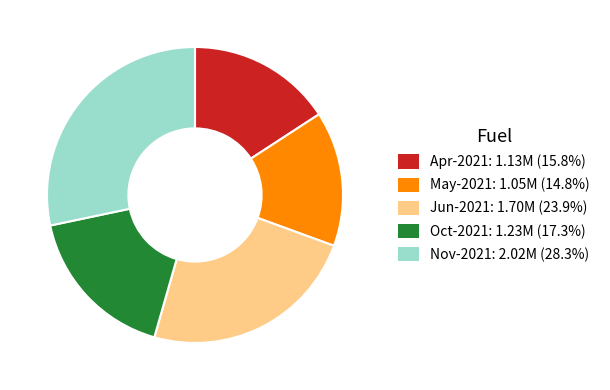

Which category has the smallest portion of the pie?

May-2021